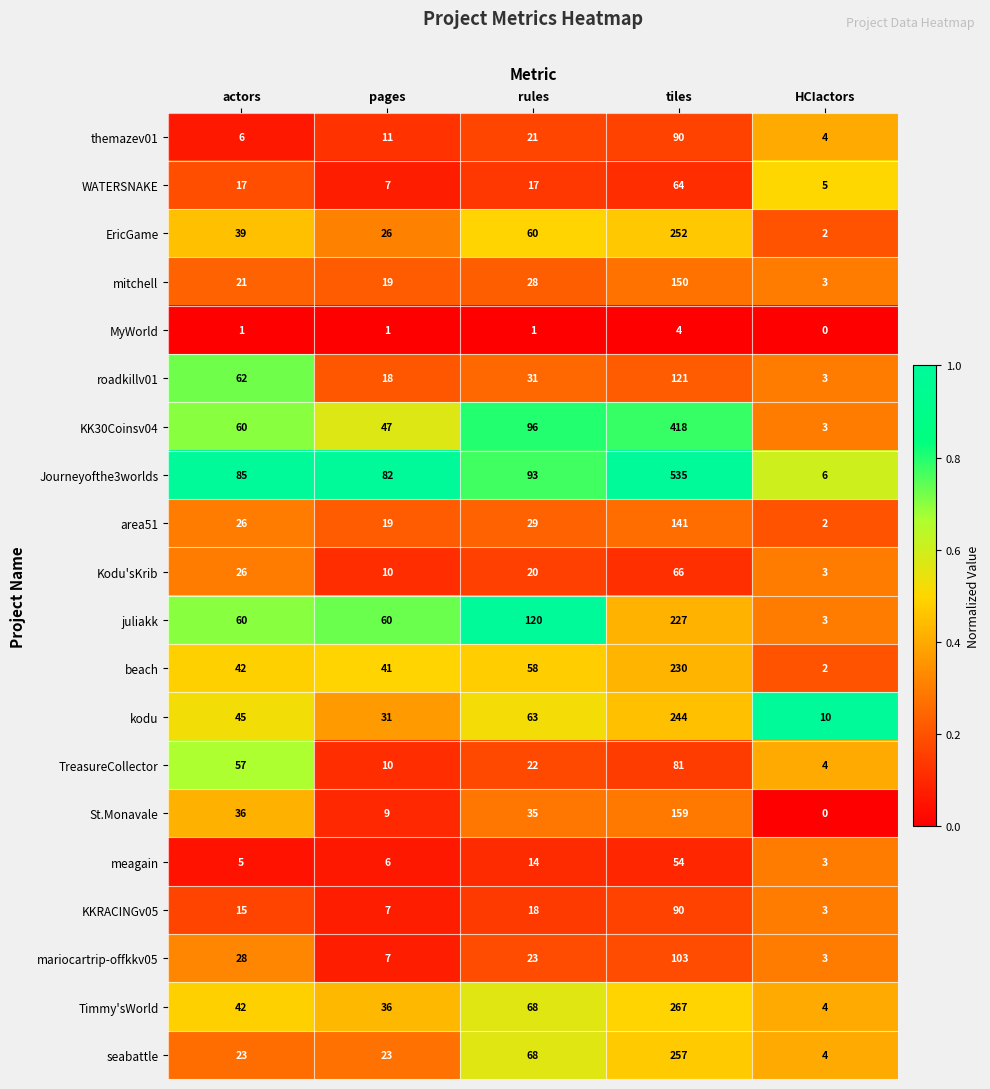

Between pages and HCIactors, which series saw the biggest shift?

Journeyofthe3worlds